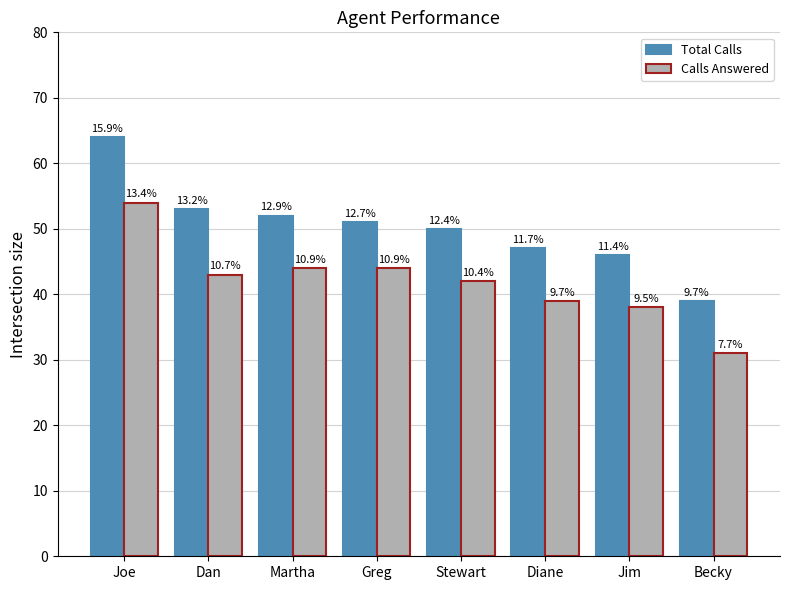

How many groups of bars are there?

8